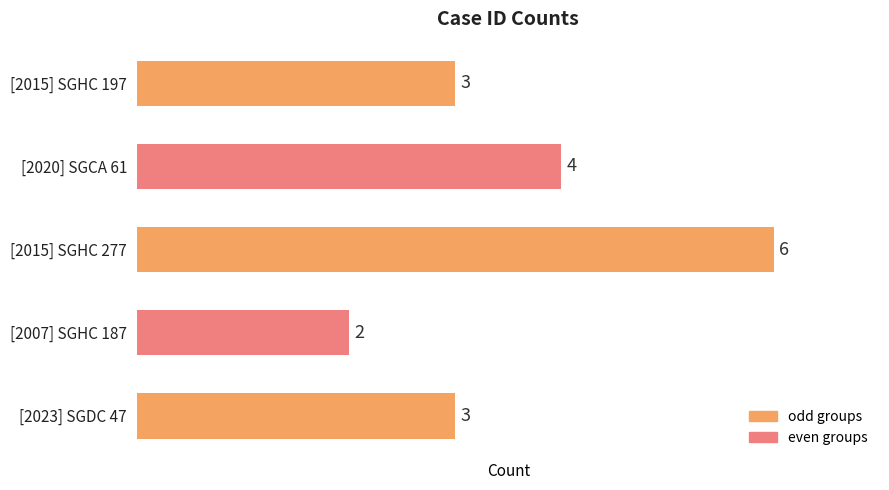

Reading bottom to top, list all the values displayed in this chart.

[2023] SGDC 47=3	[2007] SGHC 187=2	[2015] SGHC 277=6	[2020] SGCA 61=4	[2015] SGHC 197=3